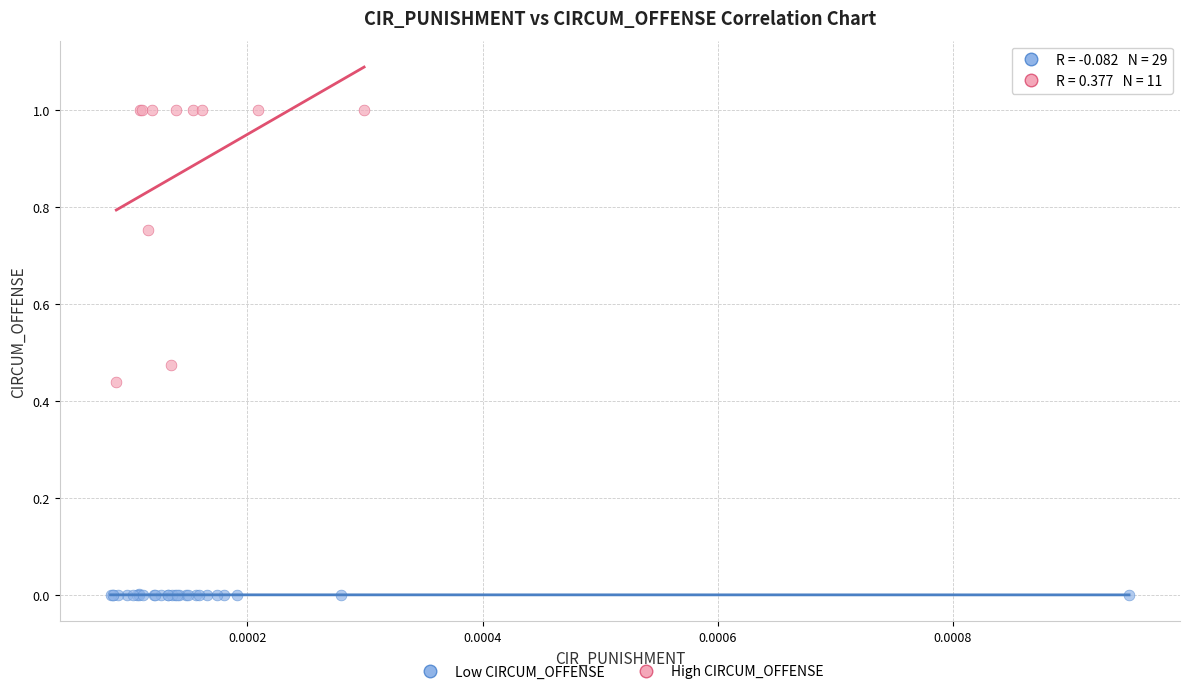

Which series reaches the maximum Y coordinate?

High CIRCUM_OFFENSE